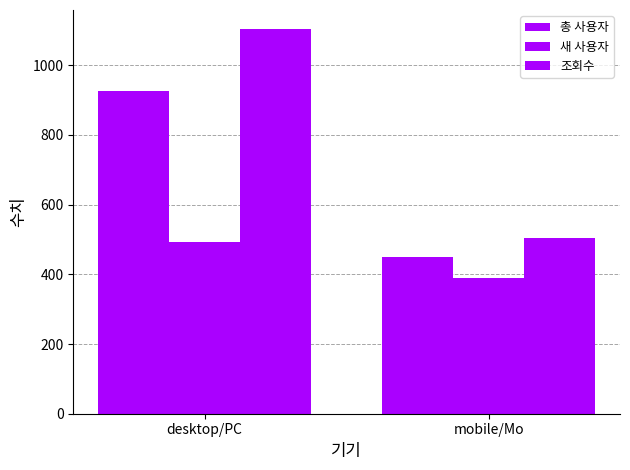

How many bars are there in total?

6